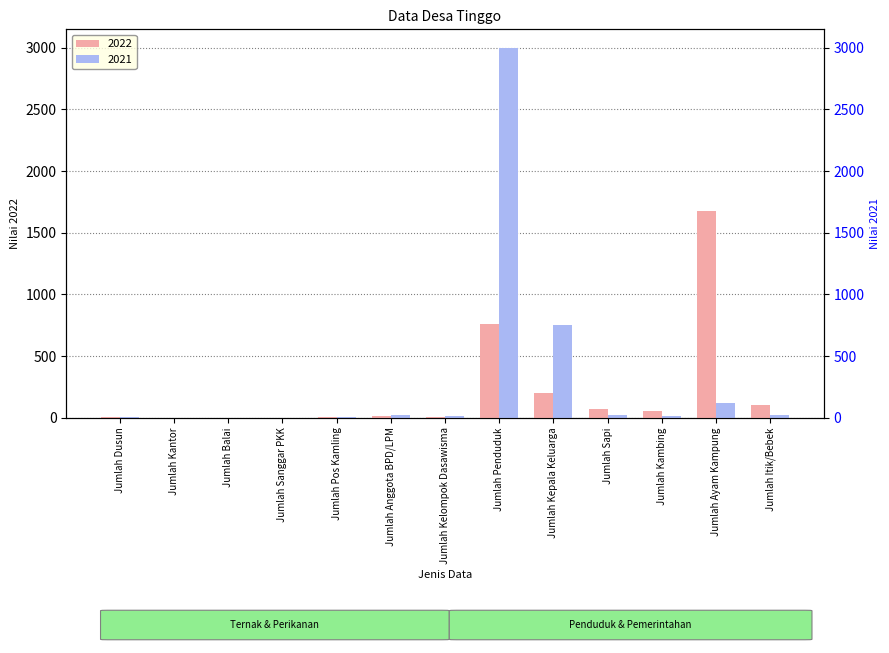

How many bars are there in total?

26